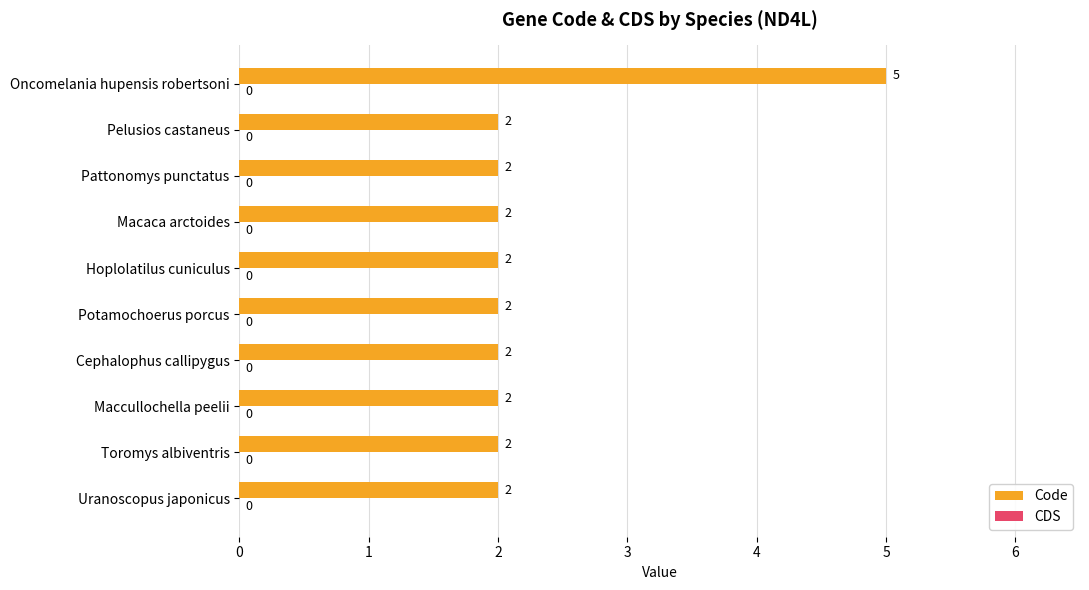

Which label corresponds to the largest value in the chart?

Oncomelania hupensis robertsoni